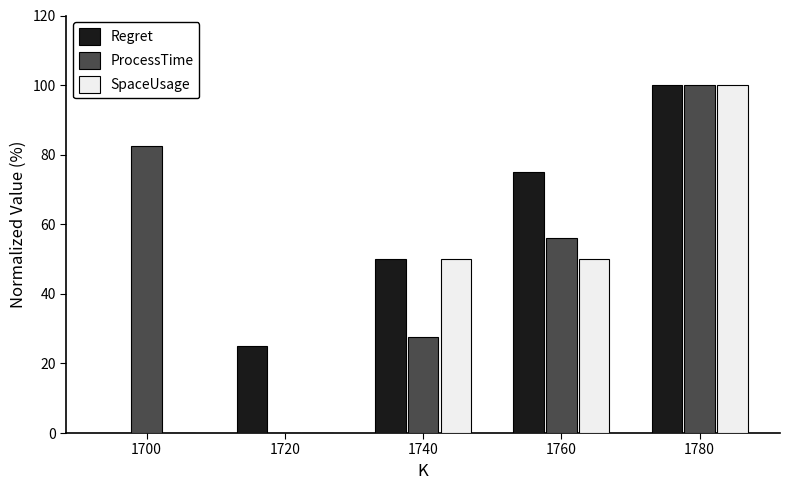

Which series changed the most between 1700 and 1720?

ProcessTime